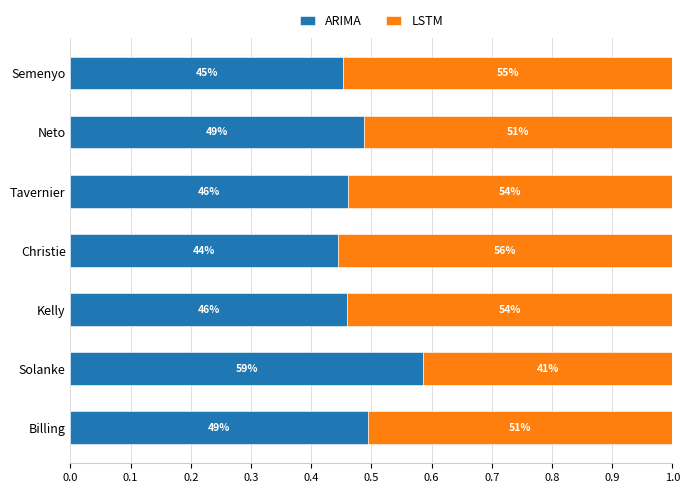

What is the difference between the maximum and minimum values in the LSTM series?

0.1